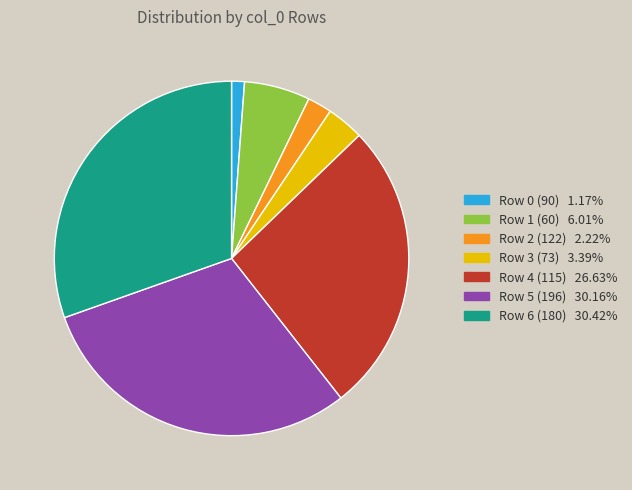

Is there a majority slice in this chart?

No